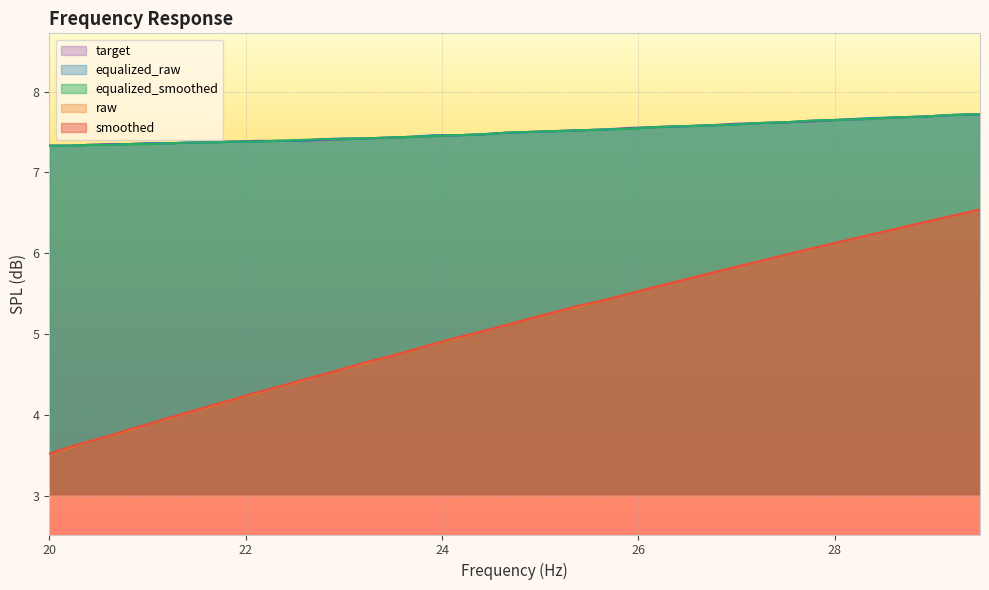

Where is equalized_smoothed nearest to the value 7?

20